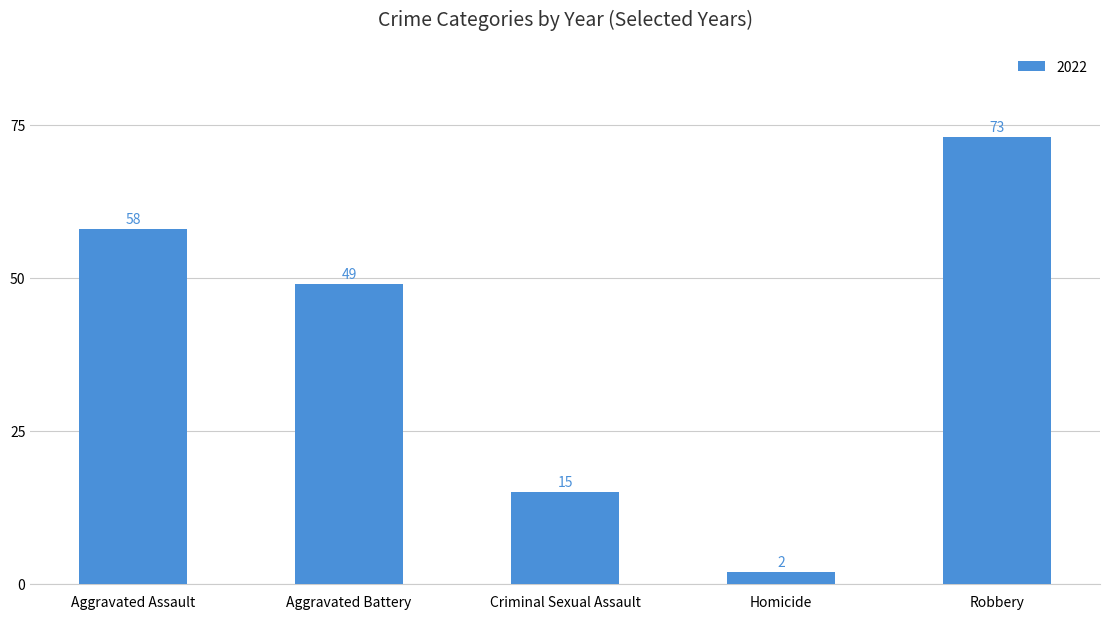

What is the label of the 2nd bar from the right?

Homicide